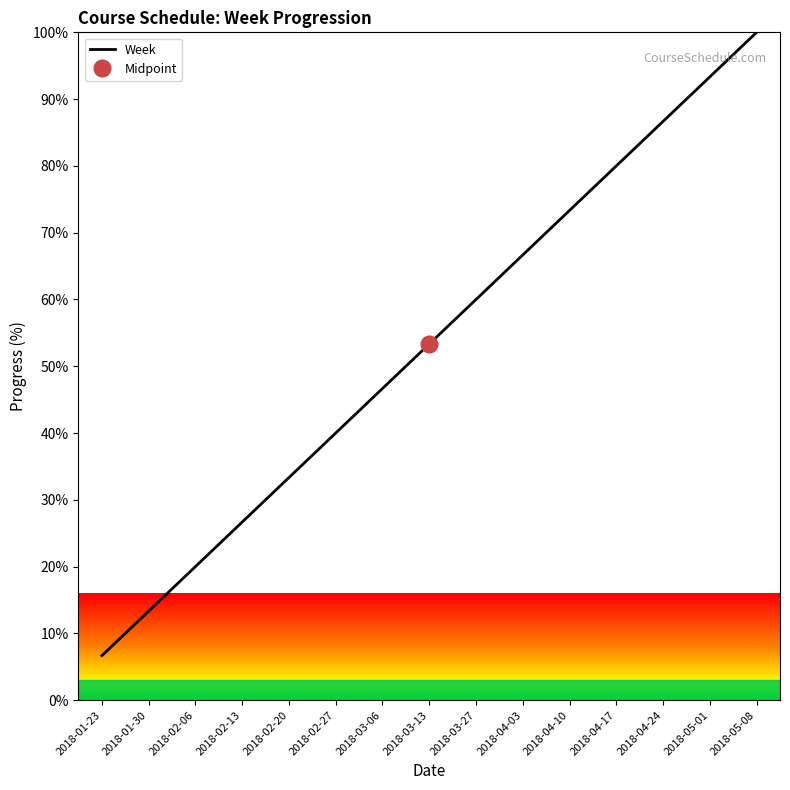

Where is the data nearest to the value 53?

2018-03-13